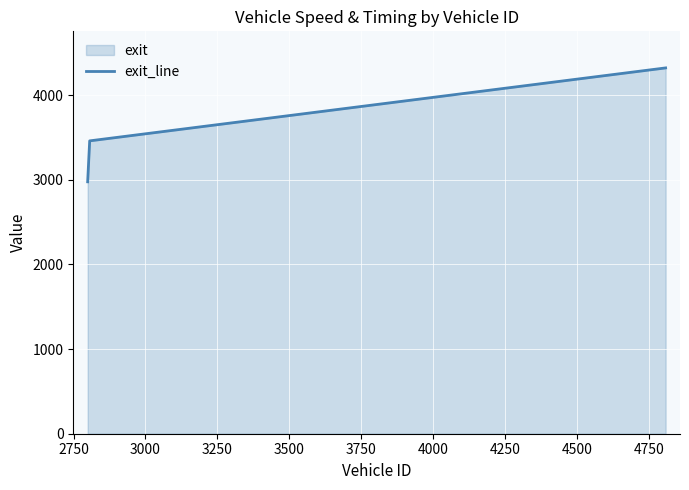

Reading left to right, list all the values displayed in this chart.

2976.9	3460.7	4322.7